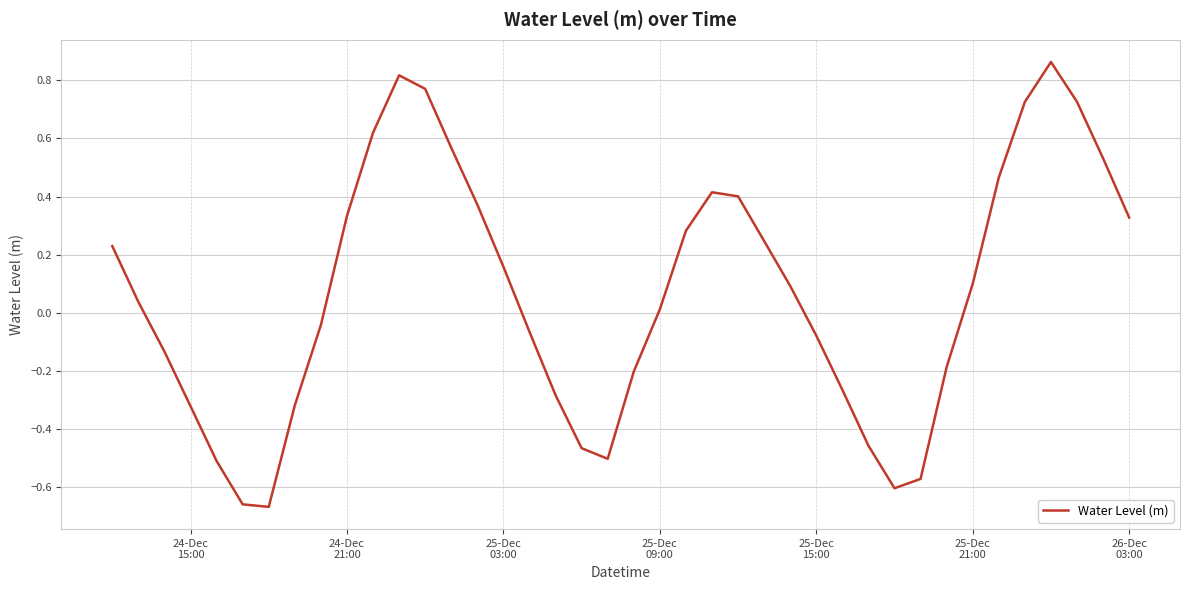

What is the difference between the maximum and minimum values?

1.5